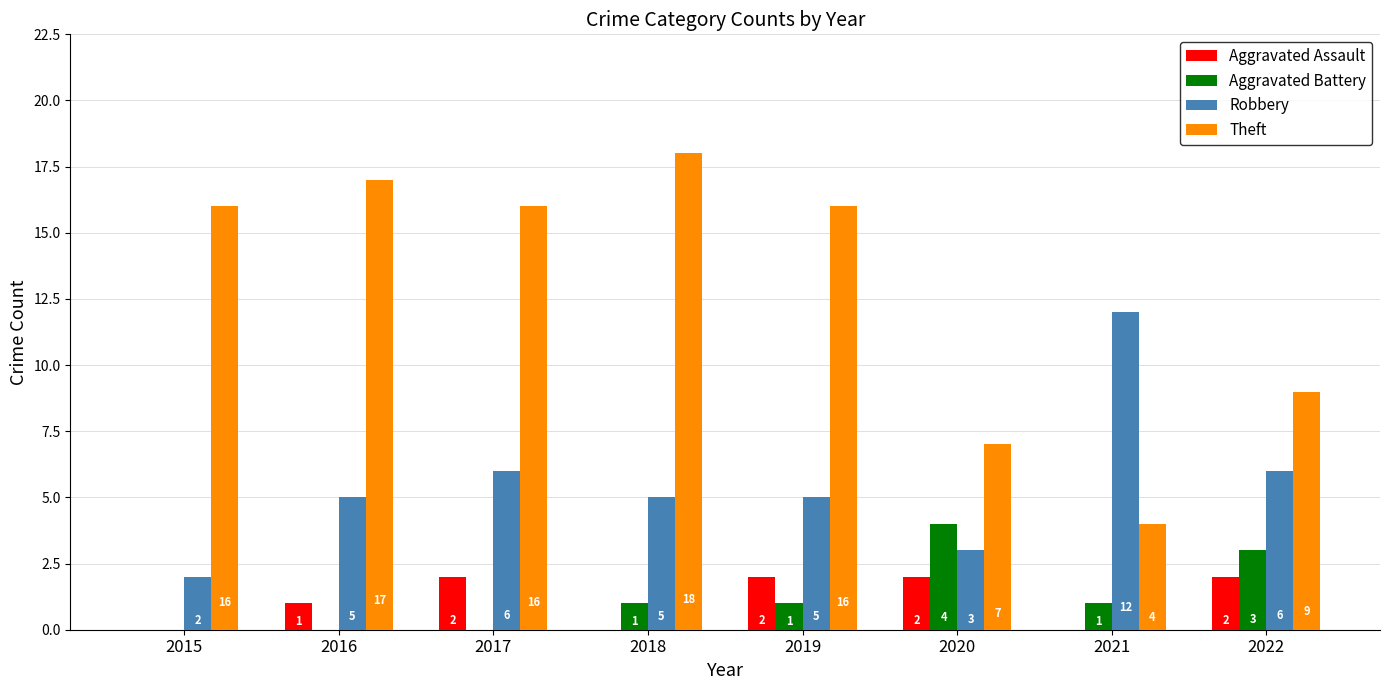

Which series has the largest total across all categories?

Theft